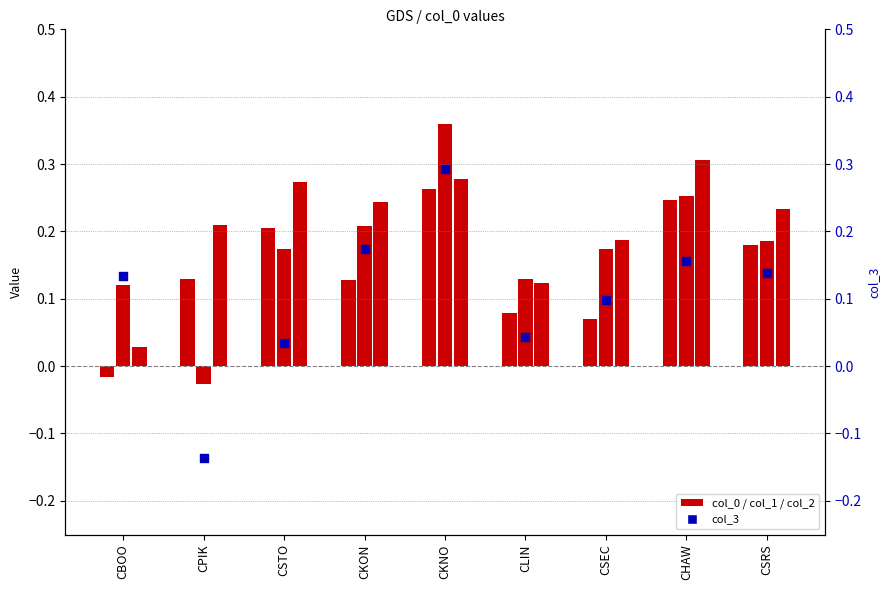

What is the total value across all series at CKON?

0.8